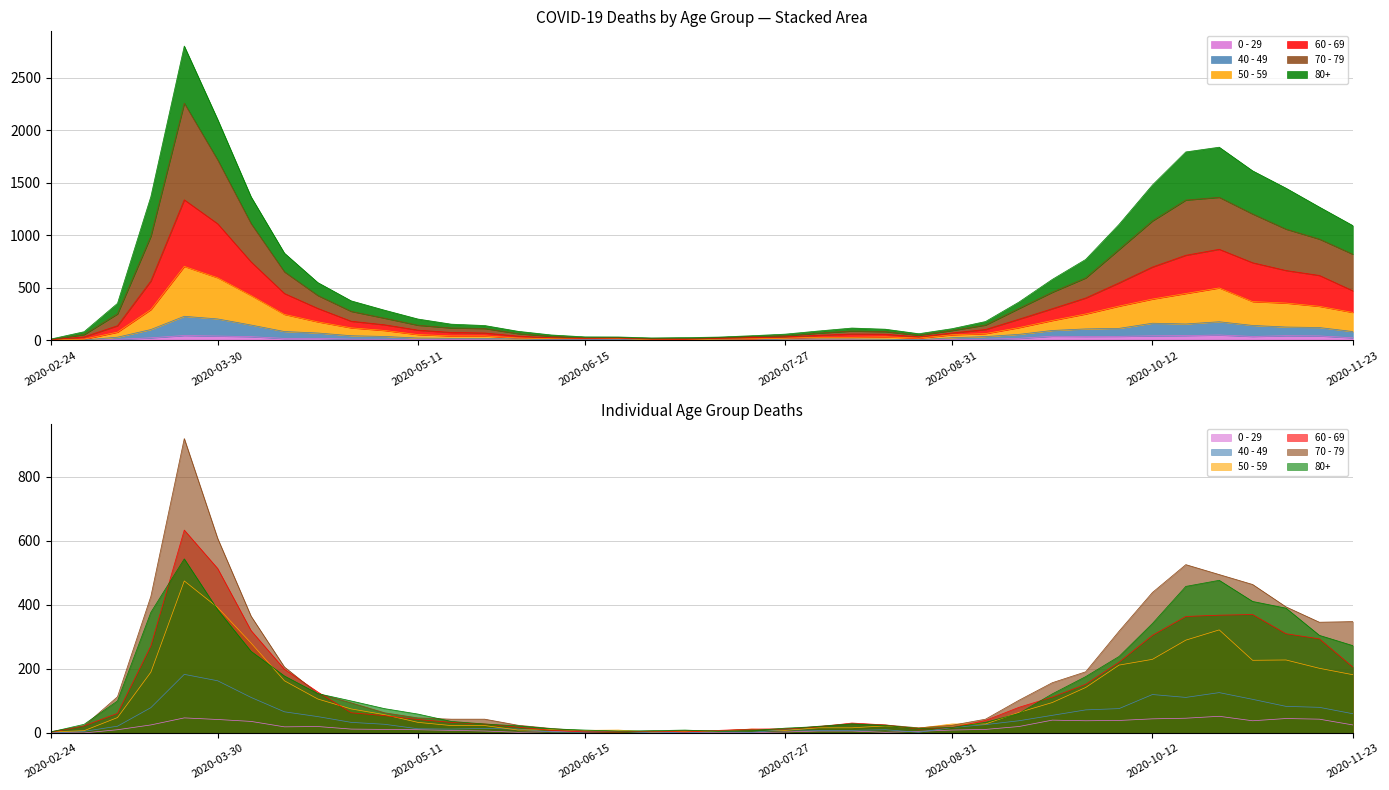

What is the difference between the maximum and second lowest values in the 40 - 49 series?

182